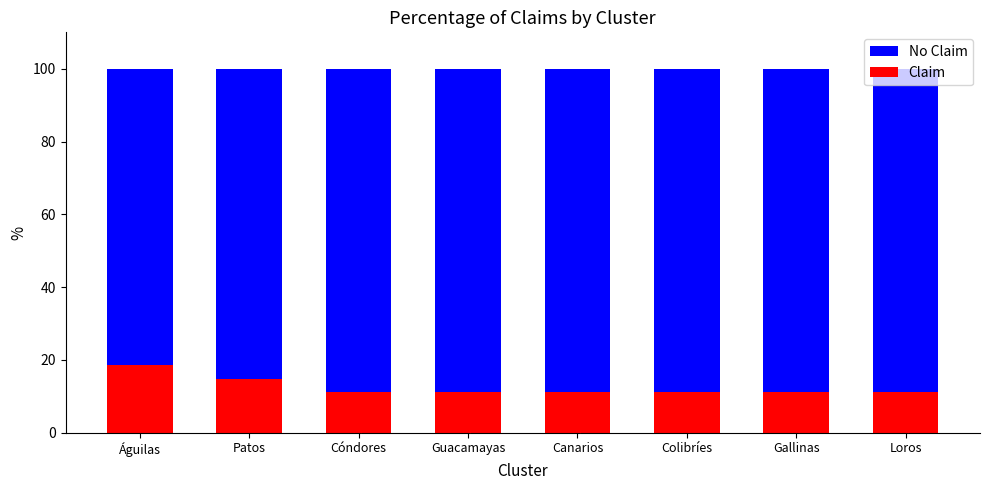

Does the chart contain stacked bars?

Yes